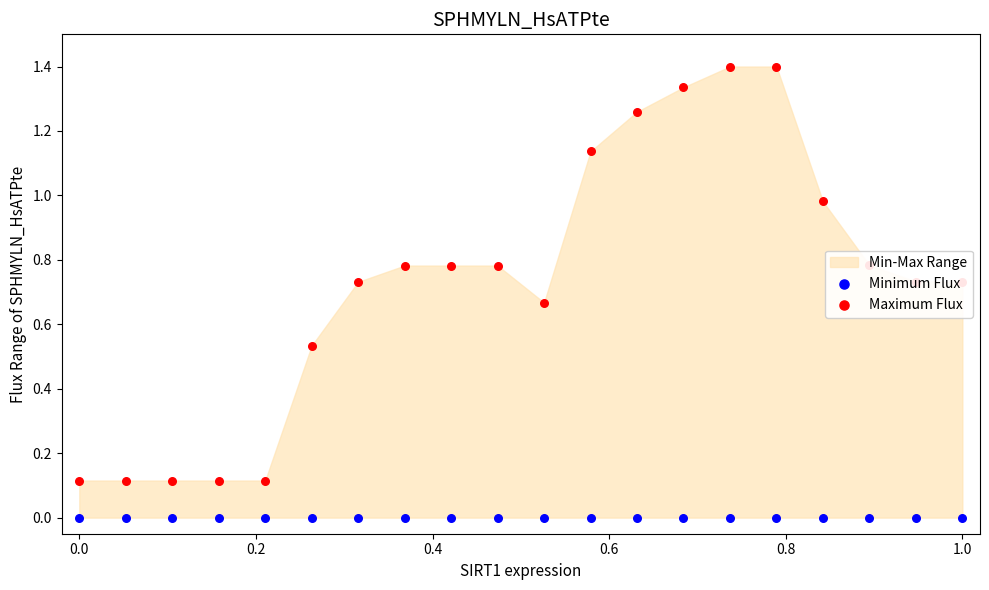

Which series has the largest total across all categories?

Maximum Flux